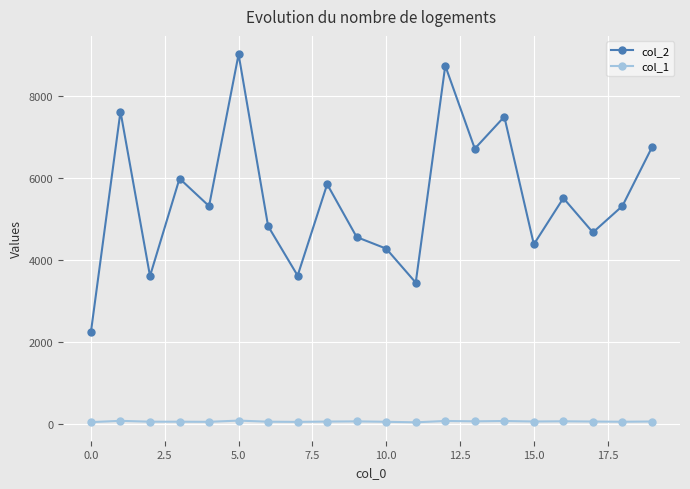

True or false: col_2 and col_1 intersect in this chart.

False